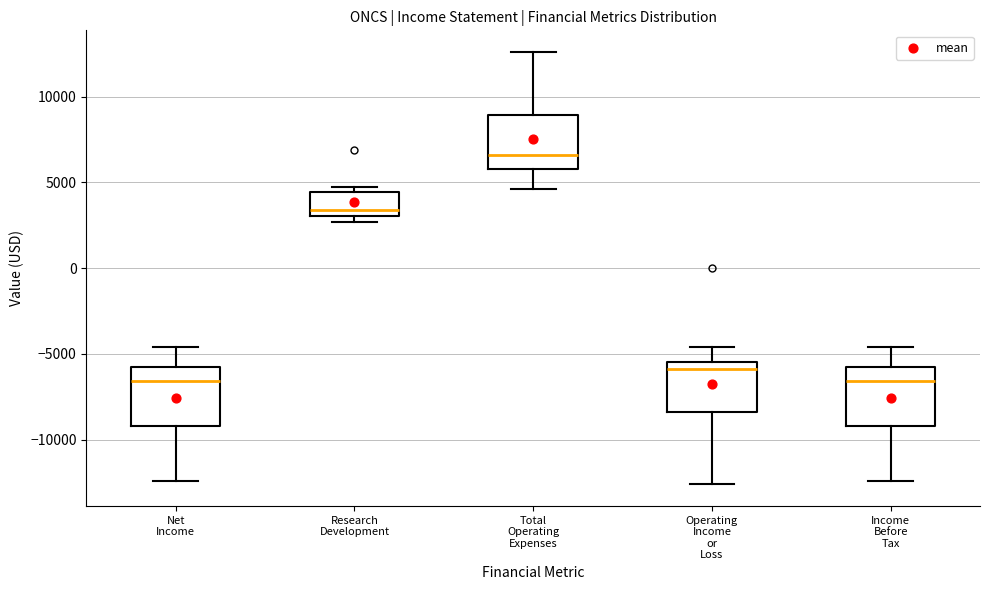

Where does the upper whisker of the box for Net Income end on the y-axis? The values are not printed on the chart, so give them approximately, as read against the axis.

-4500